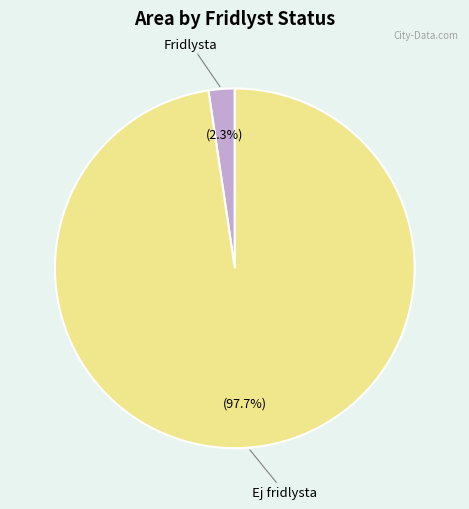

Is there any slice that represents more than half of the pie?

Yes